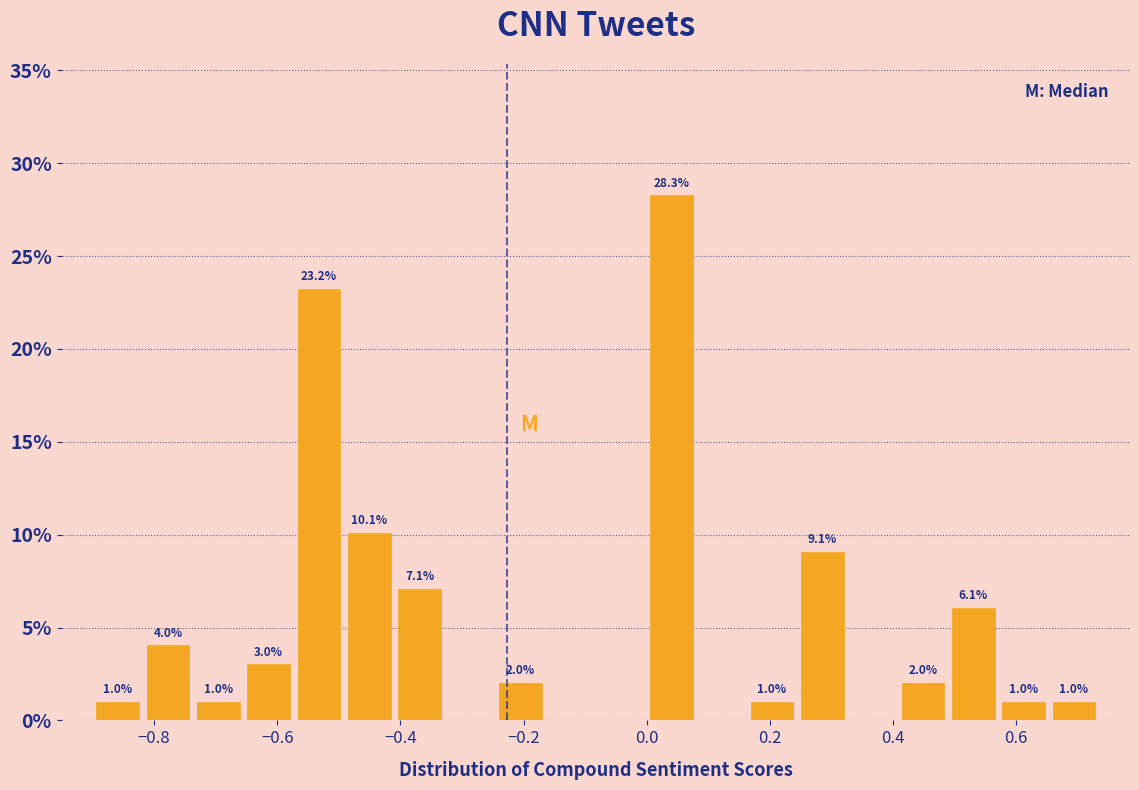

Which range on the x-axis has the tallest bar?

0.00 to 0.08